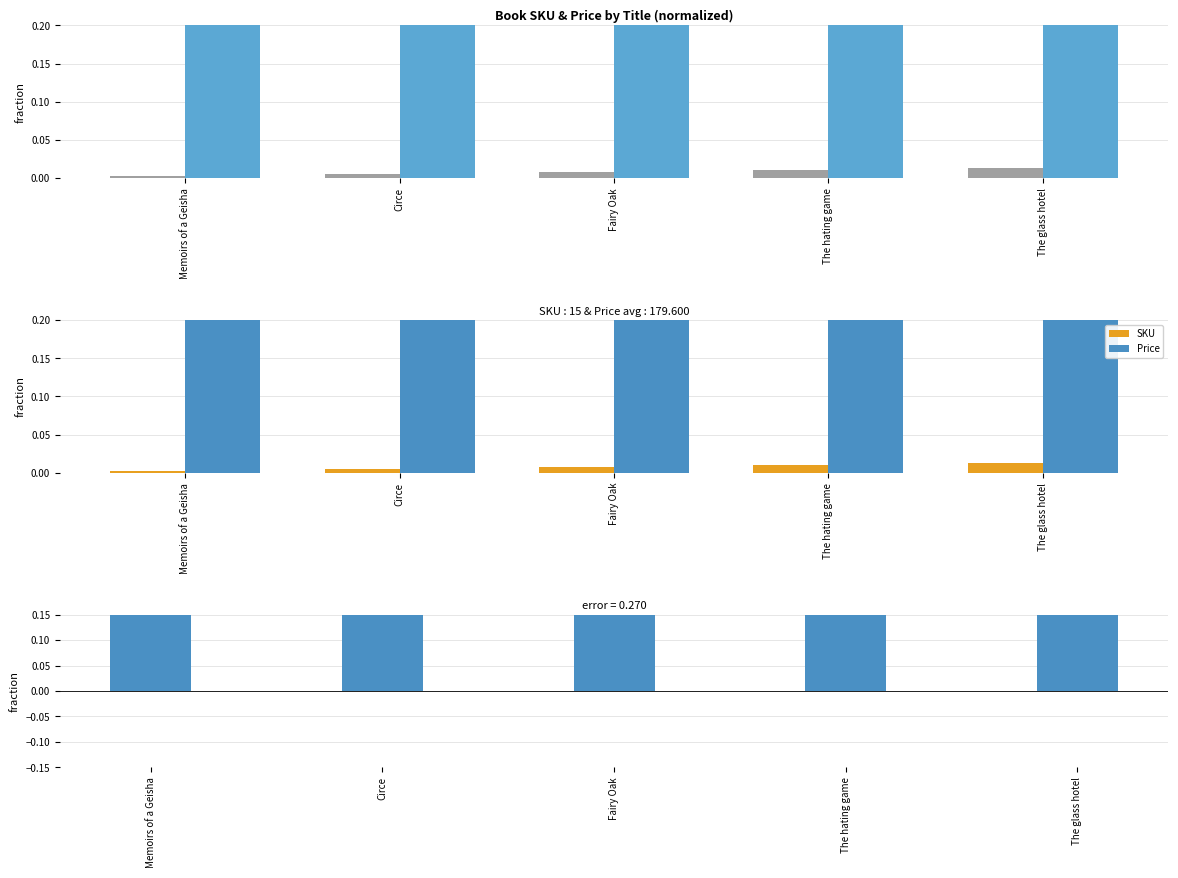

Does the chart contain stacked bars?

No